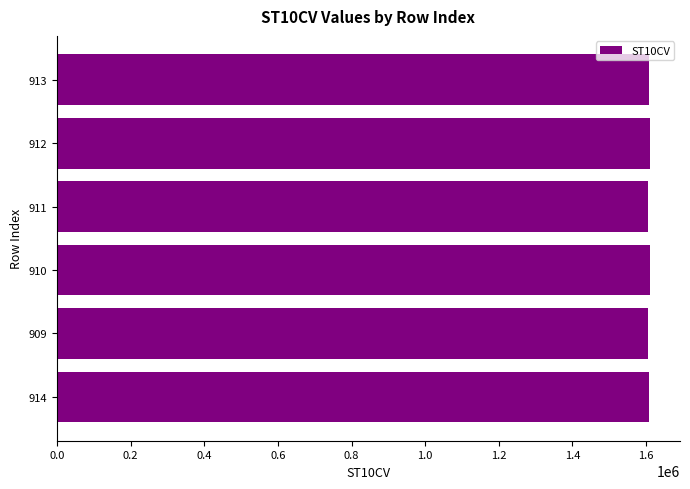

What is the minimum value shown in the chart?

1605910